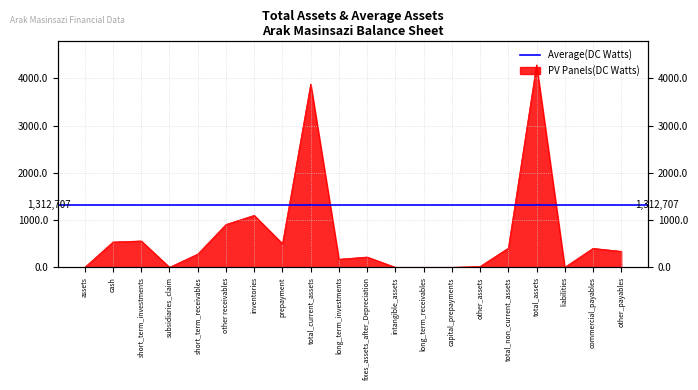

How many values exceed 338294?

9